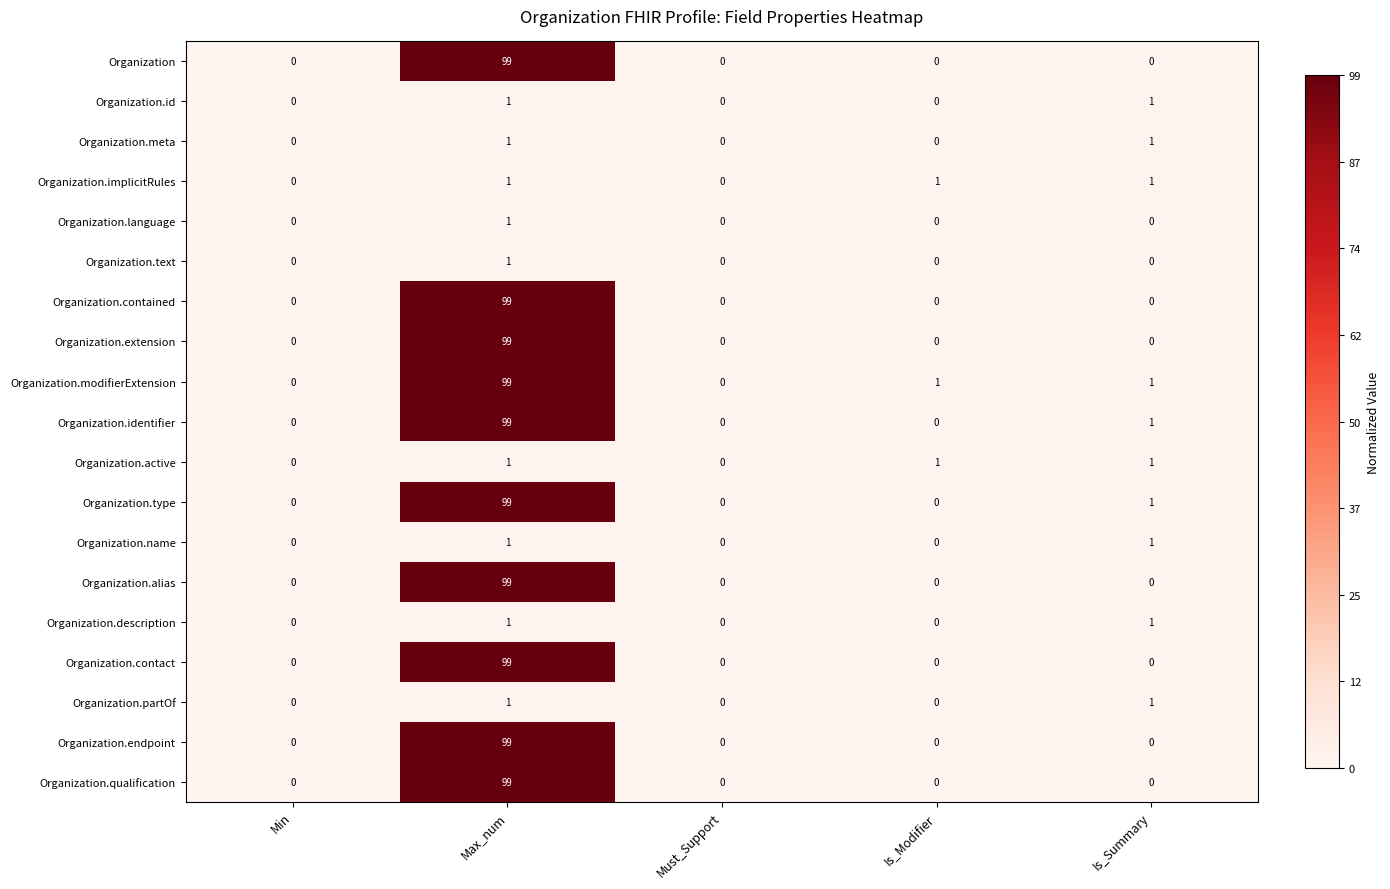

How many Organization.description values are between 0 and 1?

5